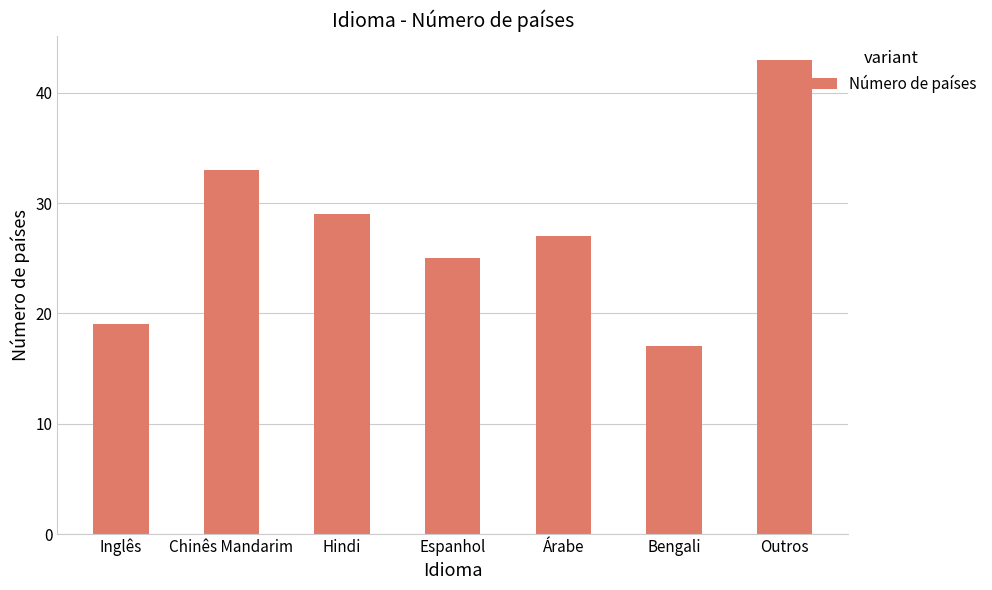

What value does the data have at Bengali?

17